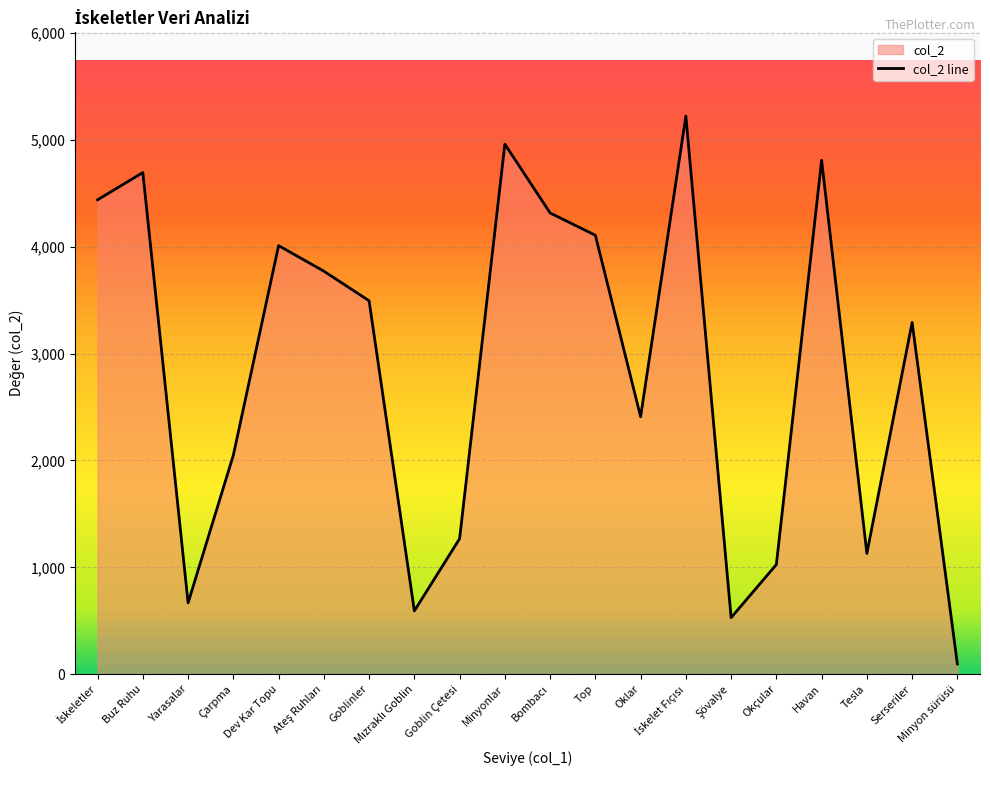

What is the approximate value at Minyon sürüsü?

95